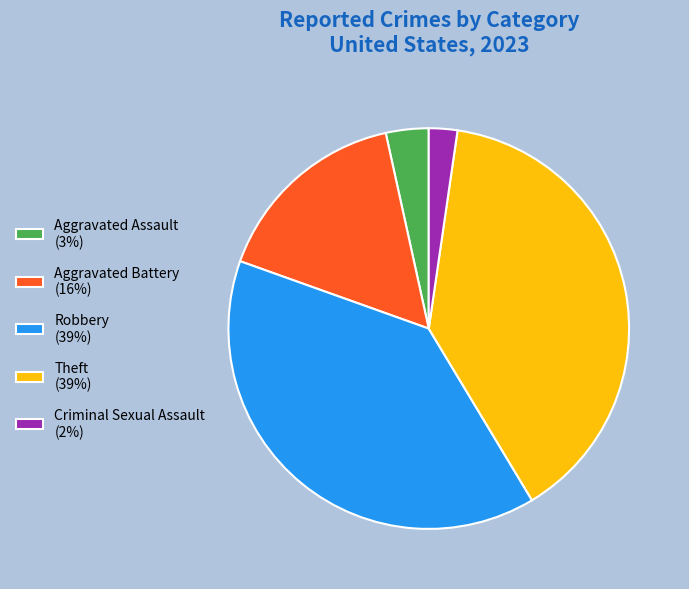

The Theft slice represents 32% of the pie. True or false?

False